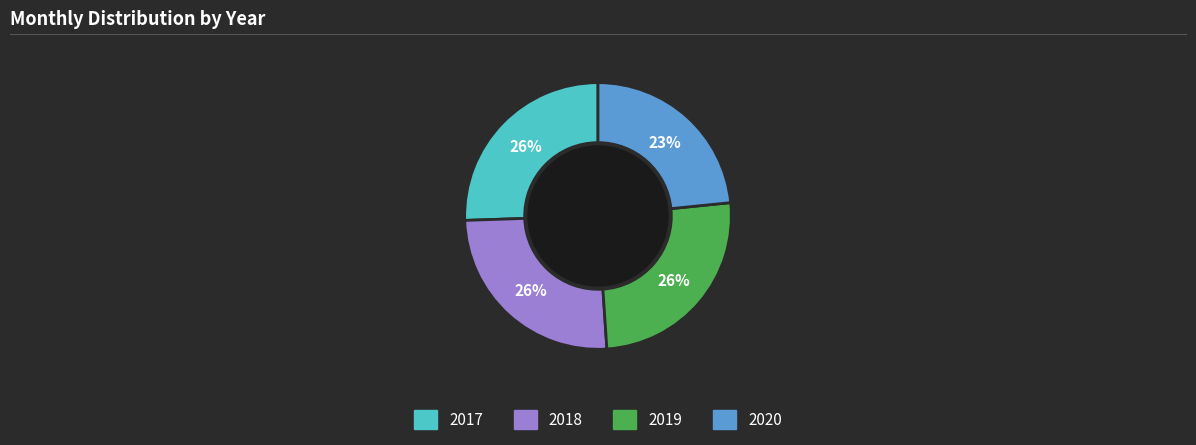

To the nearest percent, what is the average slice percentage?

25%